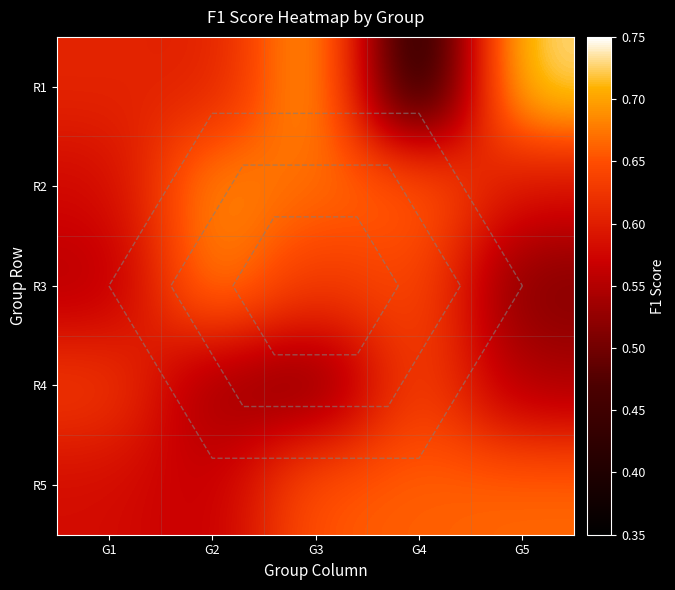

List the series in order of their peak value, lowest first.

R4, R5, R3, R2, R1